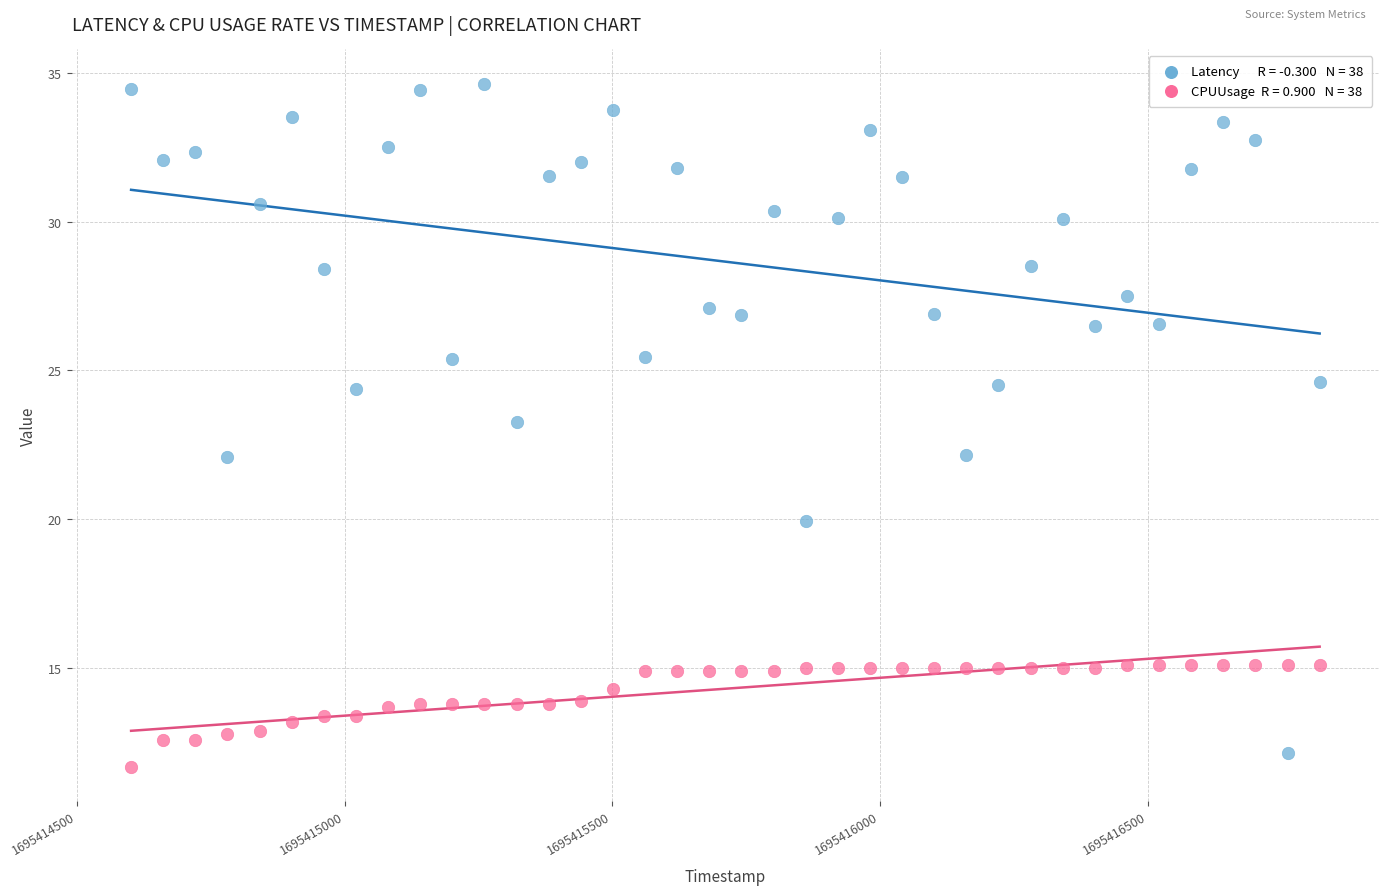

Across all data points, what is the range of X values (max minus min)?

2220.0